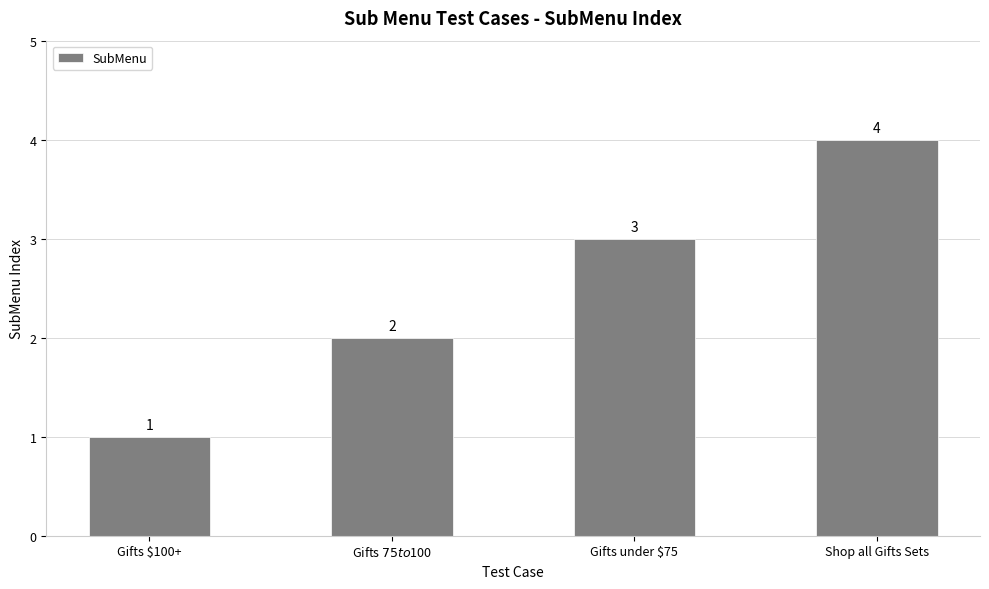

What is the maximum value shown in the chart?

4